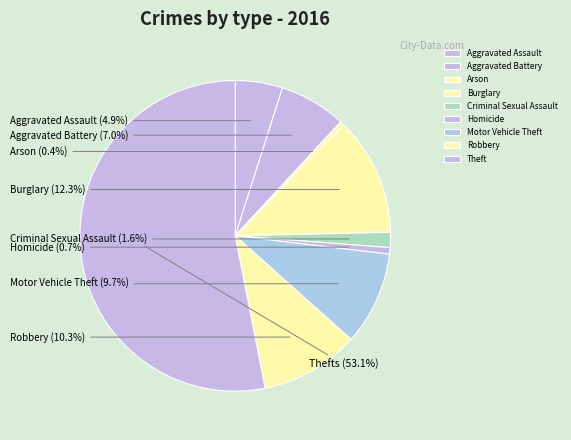

What portion of the pie excludes Aggravated Battery?

93.0%